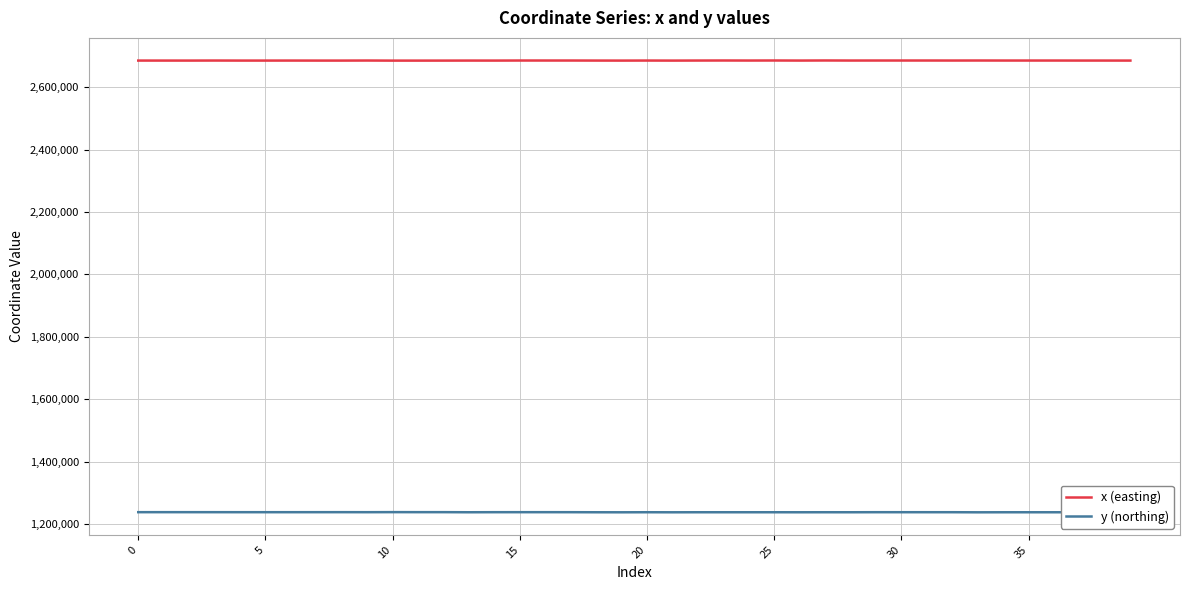

What is the difference between the maximum and minimum values in the x (easting) series?

454.0